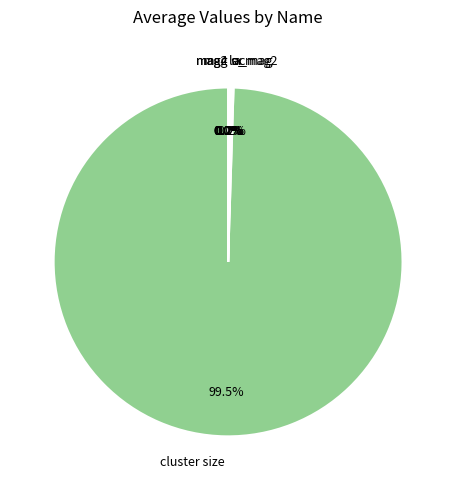

What is the change in value from mag to loc?

+1.0